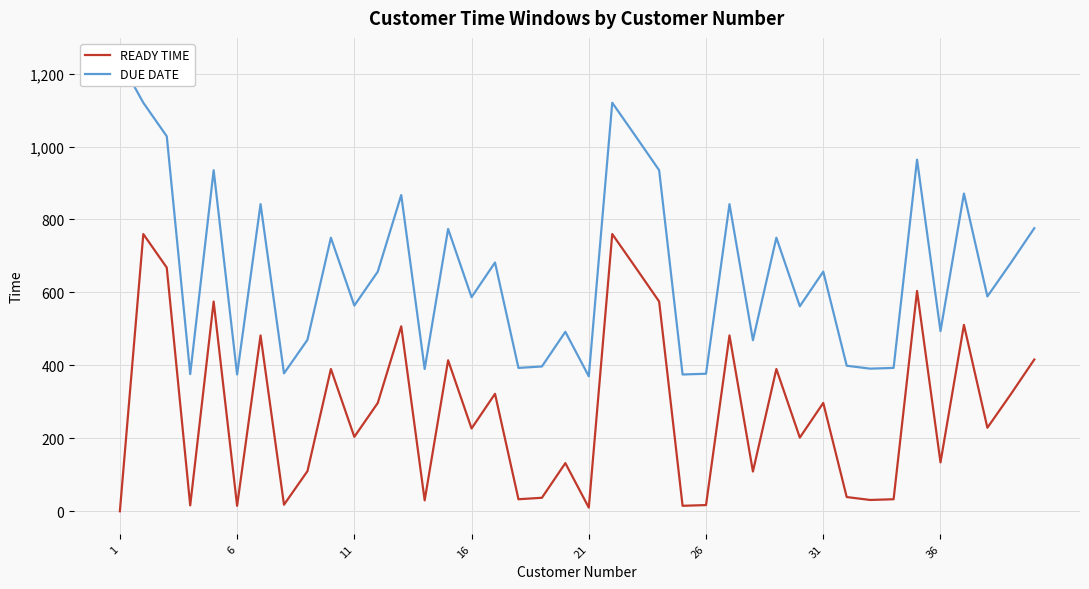

The value of READY TIME at 11 is 204. True or false?

True